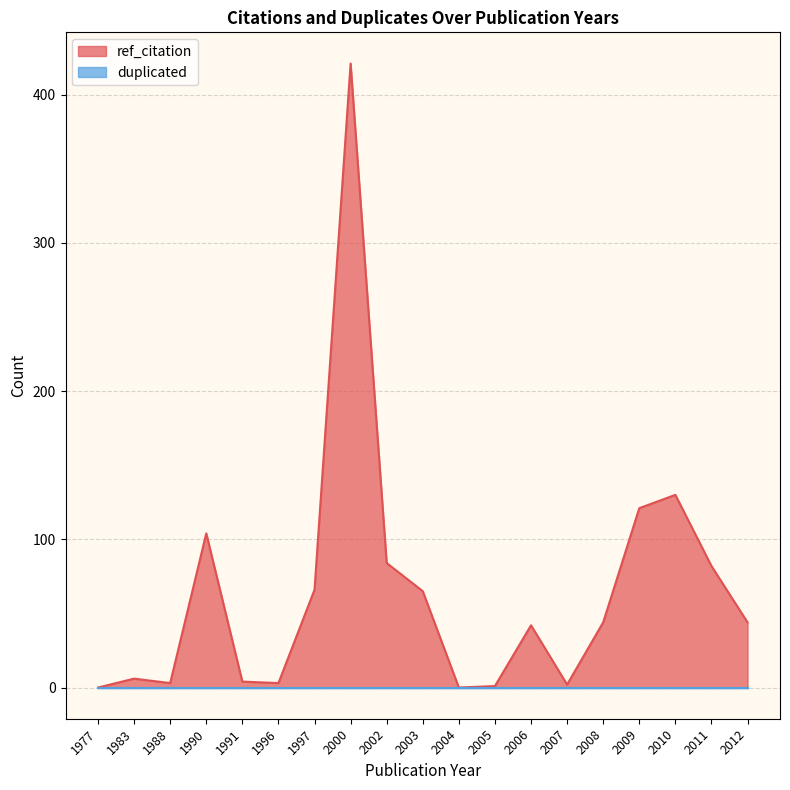

What is the total value across all series at 2000?

421